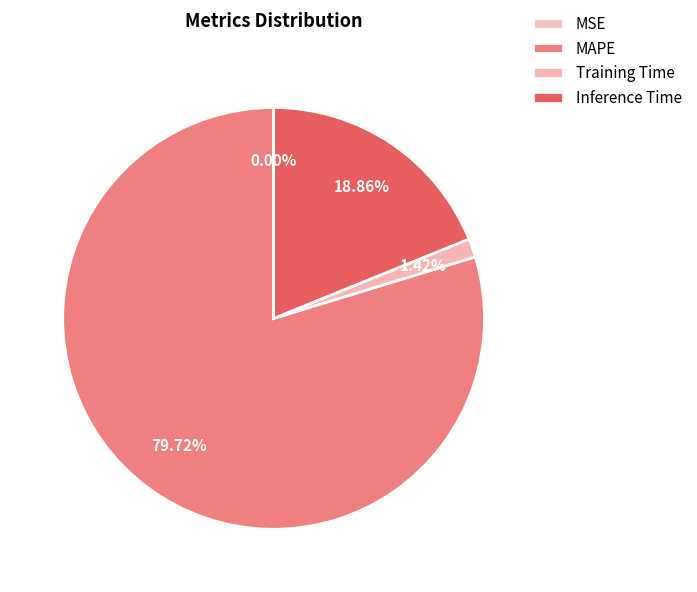

Is the sum of MSE and MAPE greater than half?

Yes